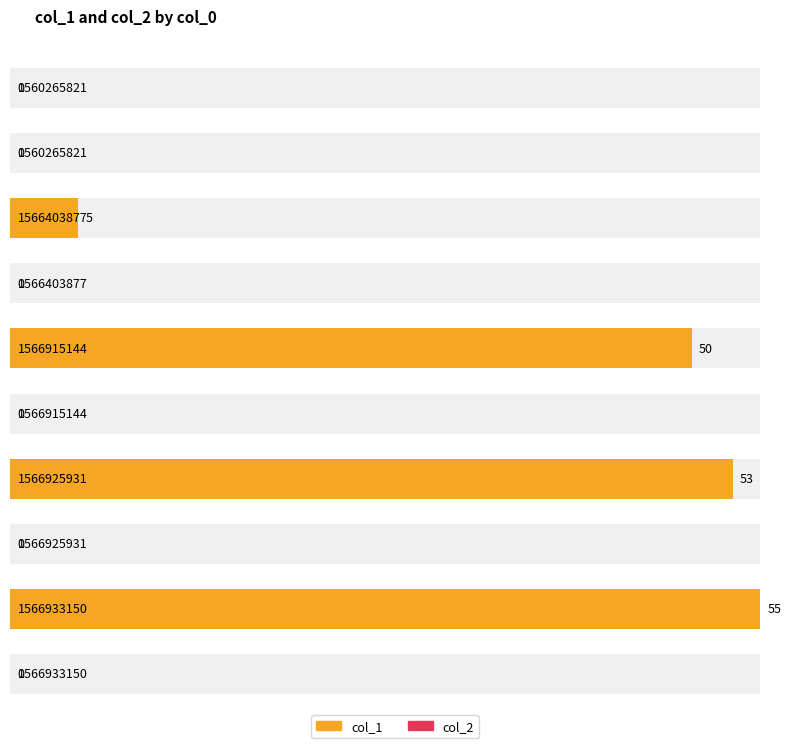

How many data points in col_1 are less than 50?

2